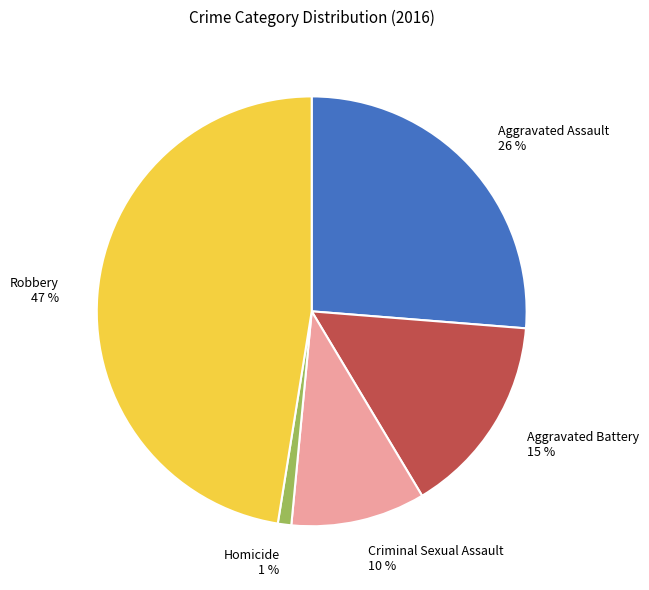

Which has a higher value, Robbery or Criminal Sexual Assault?

Robbery